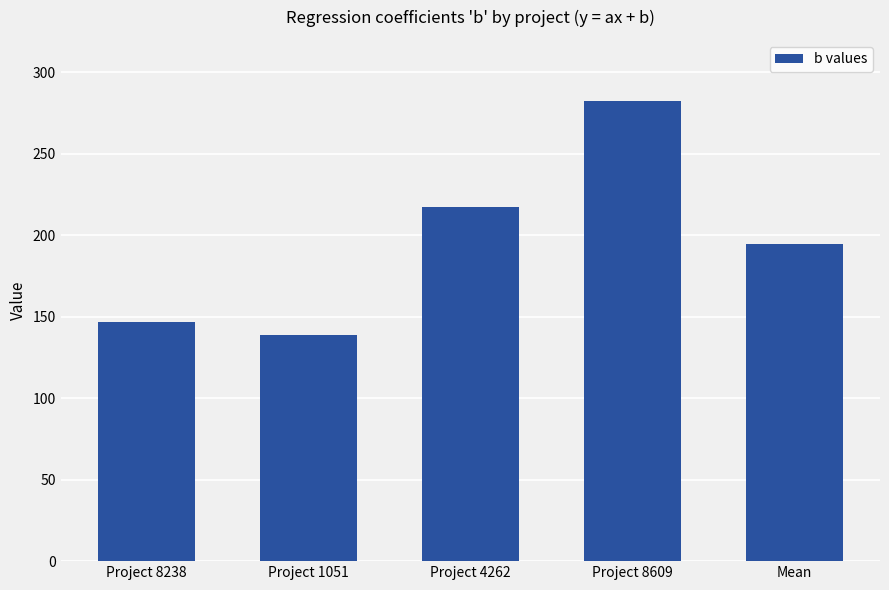

What is the change in value from Project 8238 to Project 8609?

+135.3